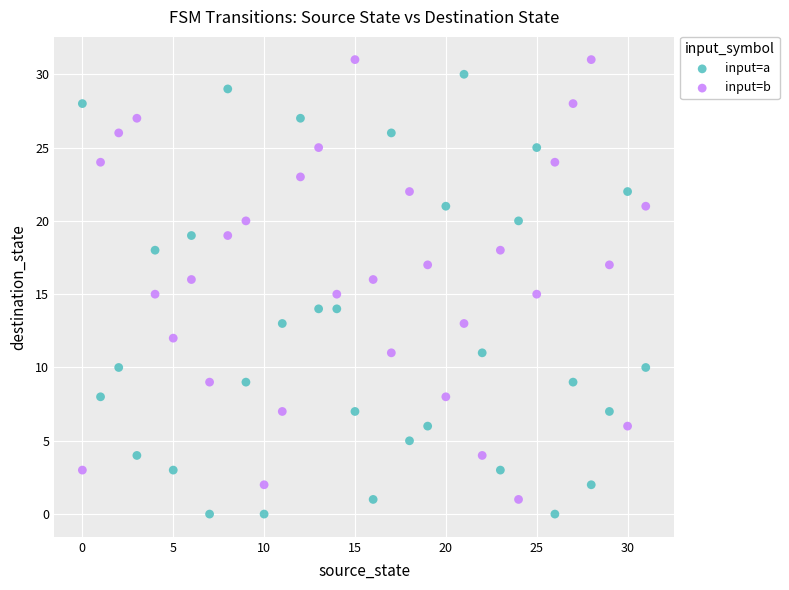

Across all data points, what is the range of Y values (max minus min)?

31